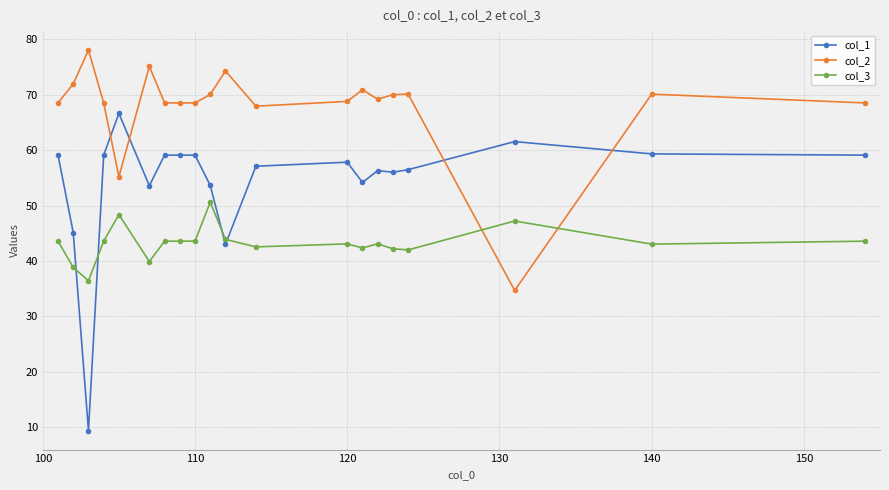

What is the maximum value shown in the chart?

78.1